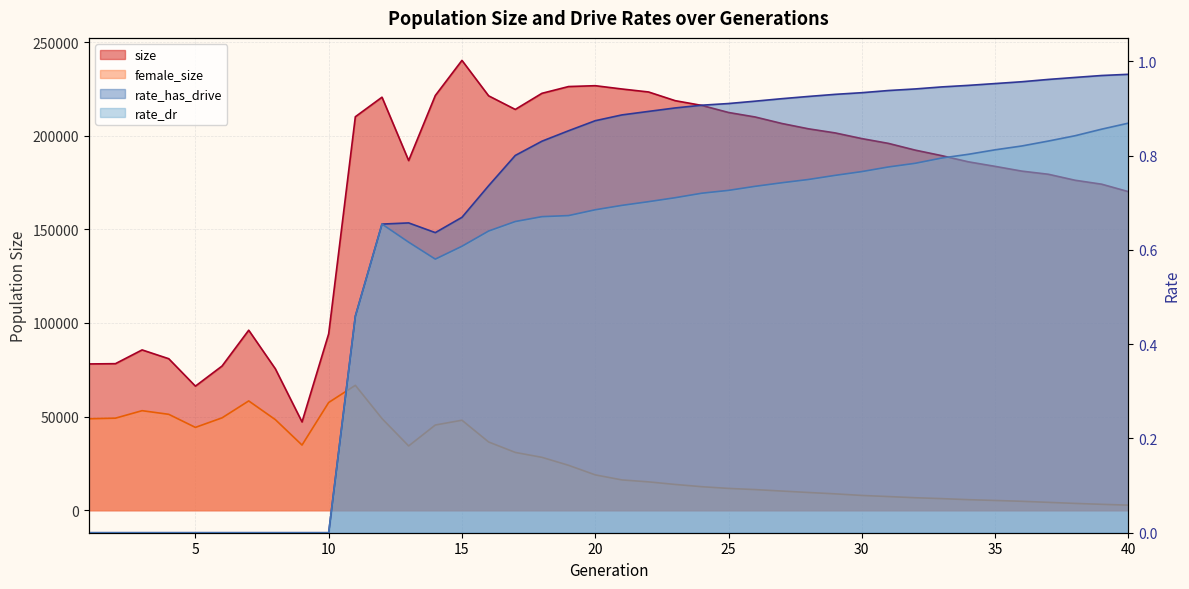

True or false: rate_has_drive and size intersect in this chart.

False